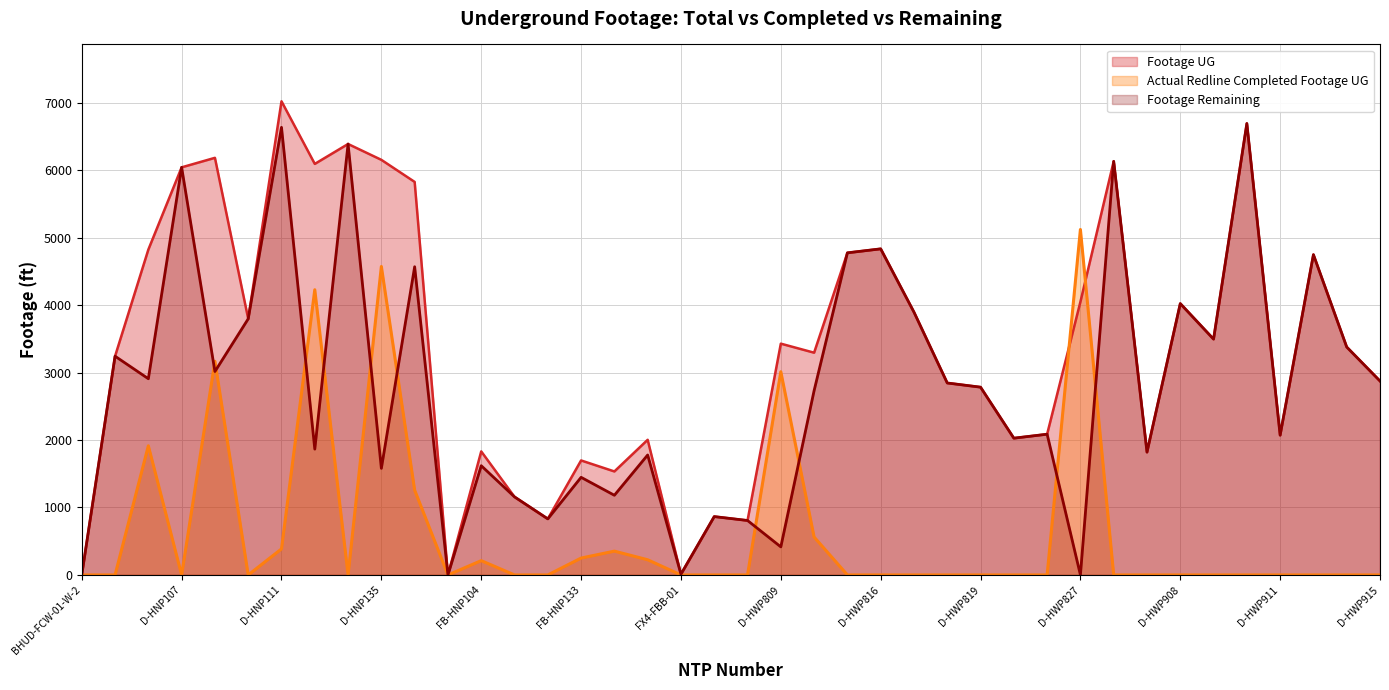

The value of Footage UG at FB-HNP104 is 1831. True or false?

True